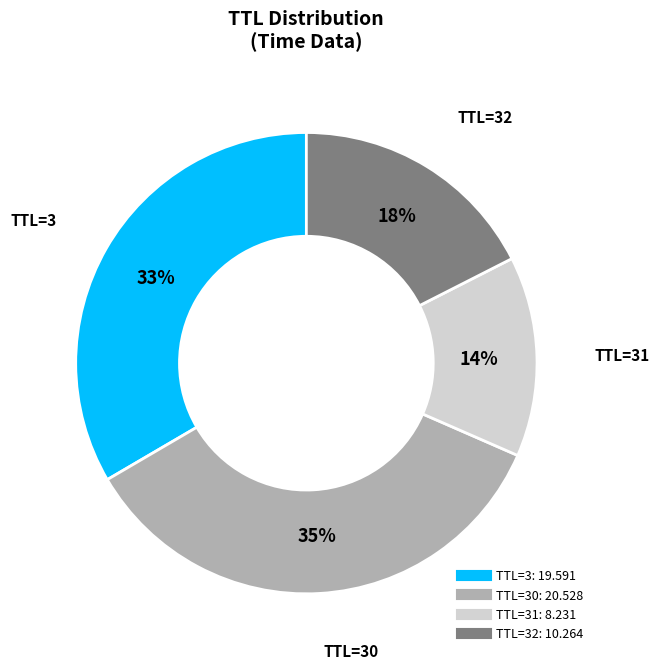

To the nearest percent, what is the average slice percentage?

25%